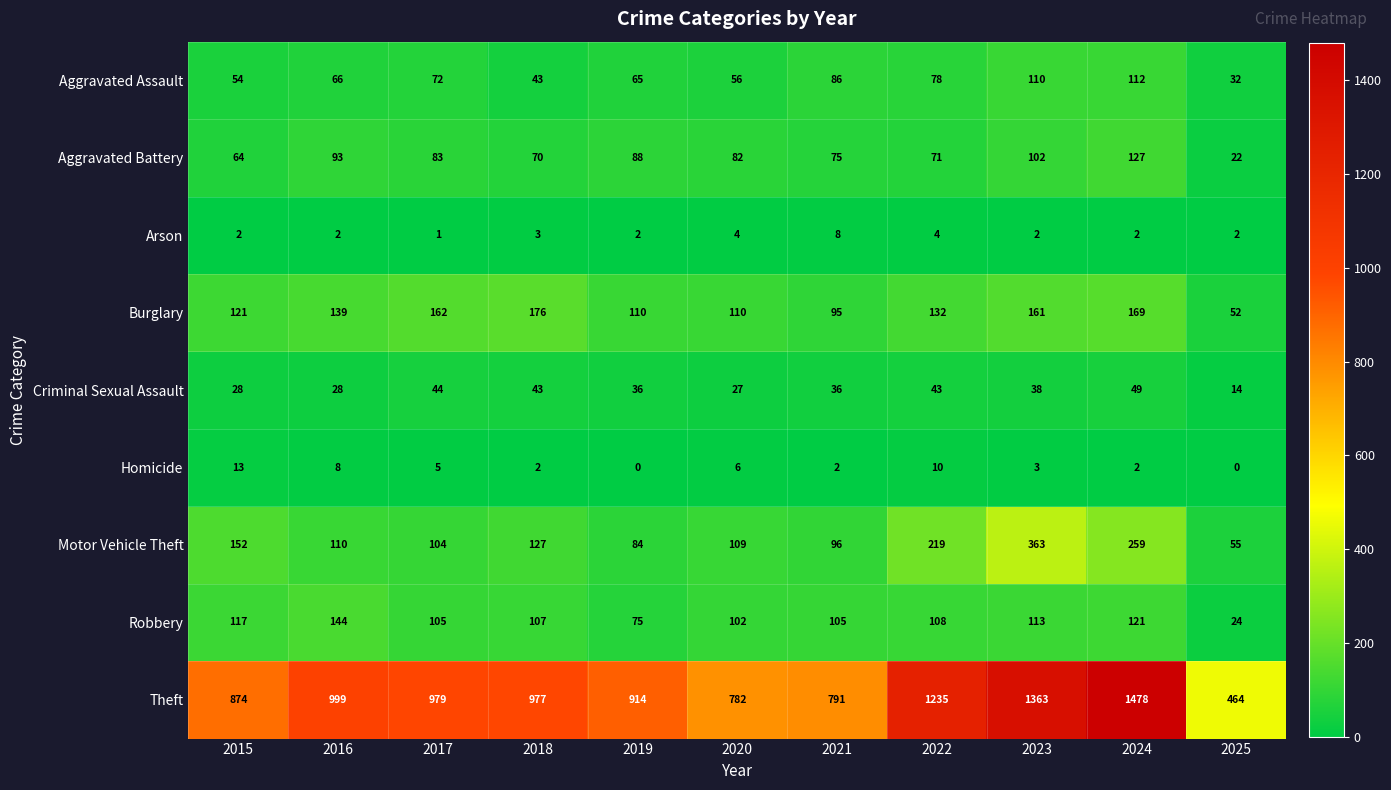

Rank the series by their maximum value, from highest to lowest.

Theft, Motor Vehicle Theft, Burglary, Robbery, Aggravated Battery, Aggravated Assault, Criminal Sexual Assault, Homicide, Arson